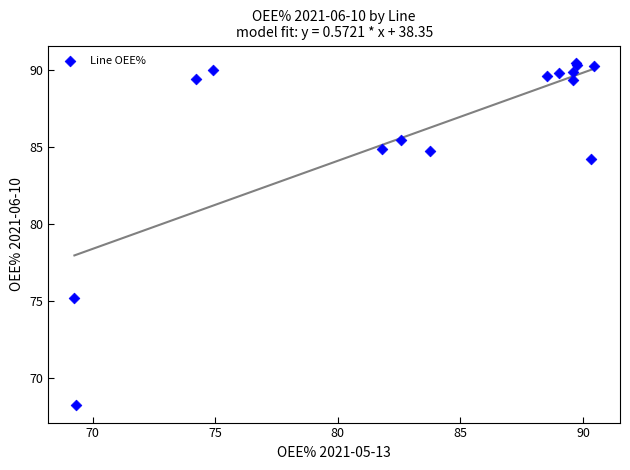

What Y value in the scatter plot is closest to 79?

75.2